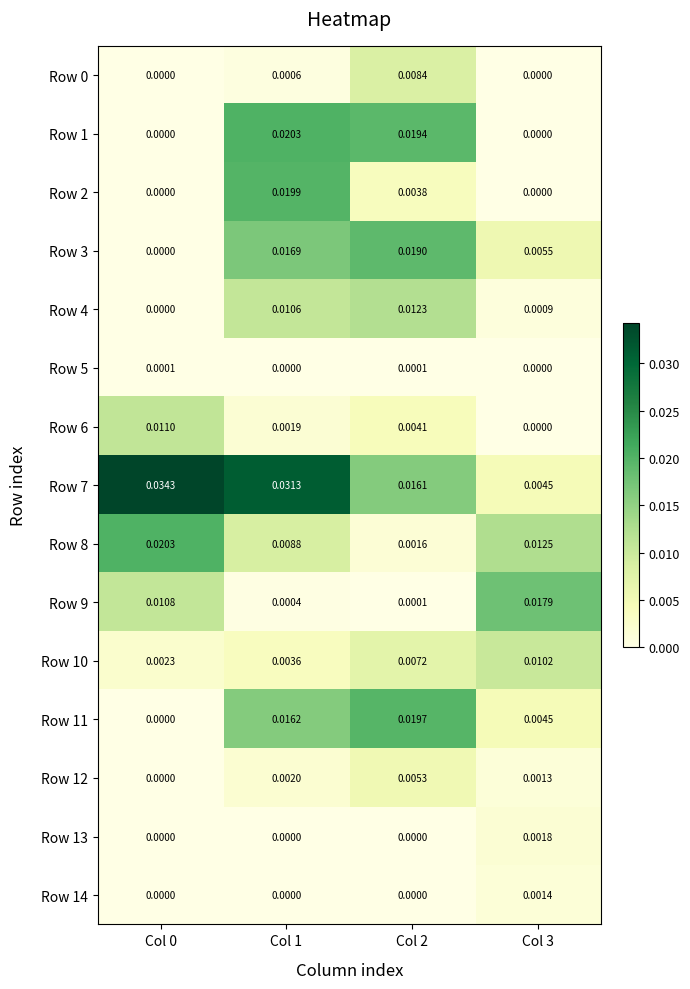

Is the value of Row 6 at Col 2 greater than the value of Row 14 at Col 3?

Yes